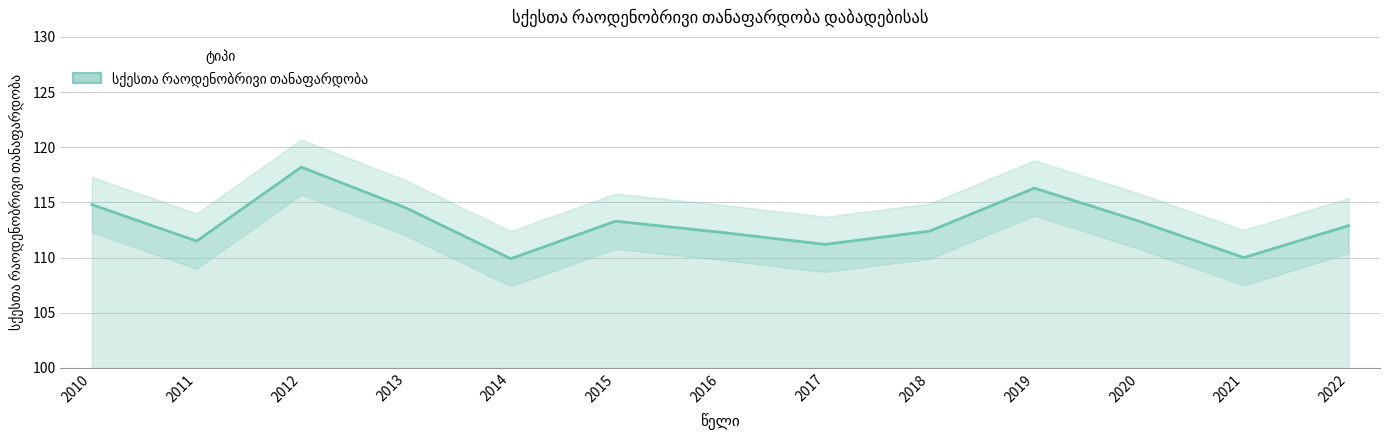

Which category has the lowest value across all series?

2014